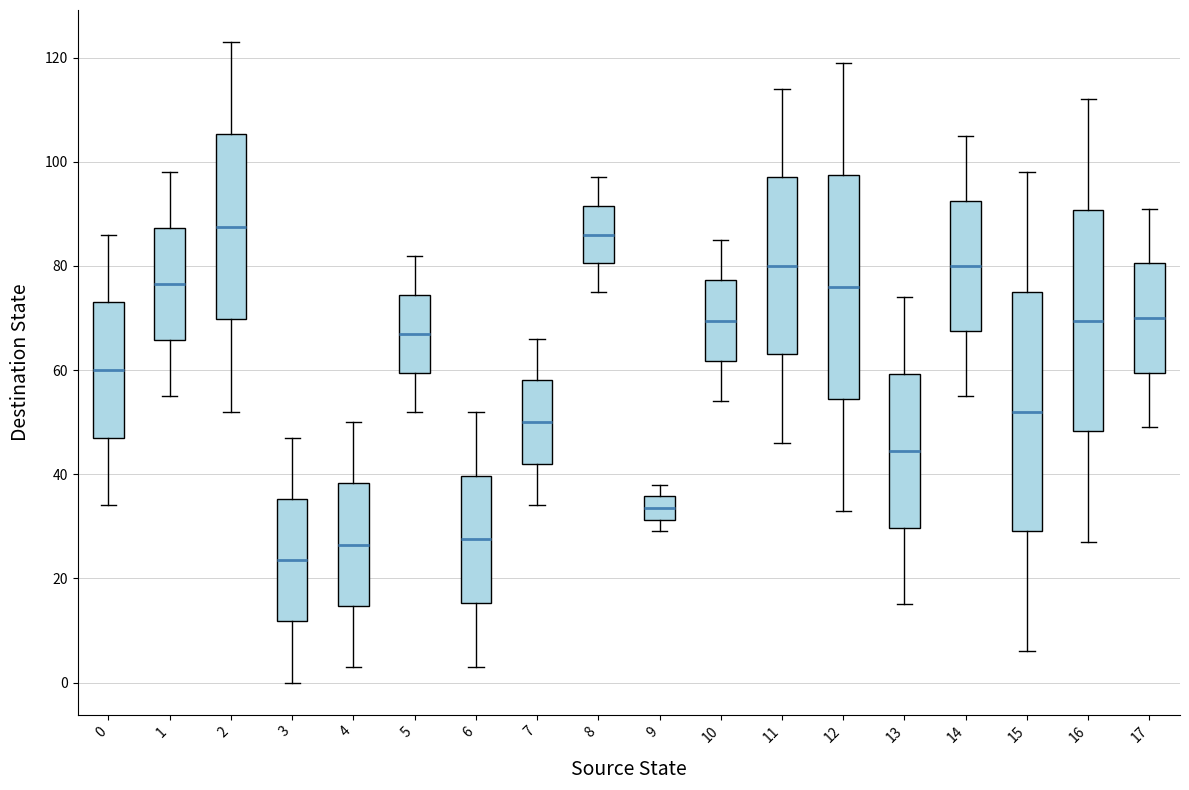

Reading left to right, transcribe this box plot: for each box, give where its median line is, the range the box spans, and where its two whiskers end, as read against the y-axis. The values are not printed on the chart, so give them approximately, as read against the axis.

0: median 60, box 48 to 74, whiskers 34 to 86
1: median 76, box 66 to 88, whiskers 56 to 98
2: median 88, box 70 to 106, whiskers 52 to 124
3: median 24, box 12 to 36, whiskers 0 to 48
4: median 26, box 14 to 38, whiskers 4 to 50
5: median 68, box 60 to 74, whiskers 52 to 82
6: median 28, box 16 to 40, whiskers 4 to 52
7: median 50, box 42 to 58, whiskers 34 to 66
8: median 86, box 80 to 92, whiskers 76 to 98
9: median 34, box 32 to 36, whiskers 30 to 38
10: median 70, box 62 to 78, whiskers 54 to 86
11: median 80, box 64 to 98, whiskers 46 to 114
12: median 76, box 54 to 98, whiskers 34 to 120
13: median 44, box 30 to 60, whiskers 16 to 74
14: median 80, box 68 to 92, whiskers 56 to 106
15: median 52, box 30 to 76, whiskers 6 to 98
16: median 70, box 48 to 90, whiskers 28 to 112
17: median 70, box 60 to 80, whiskers 50 to 92